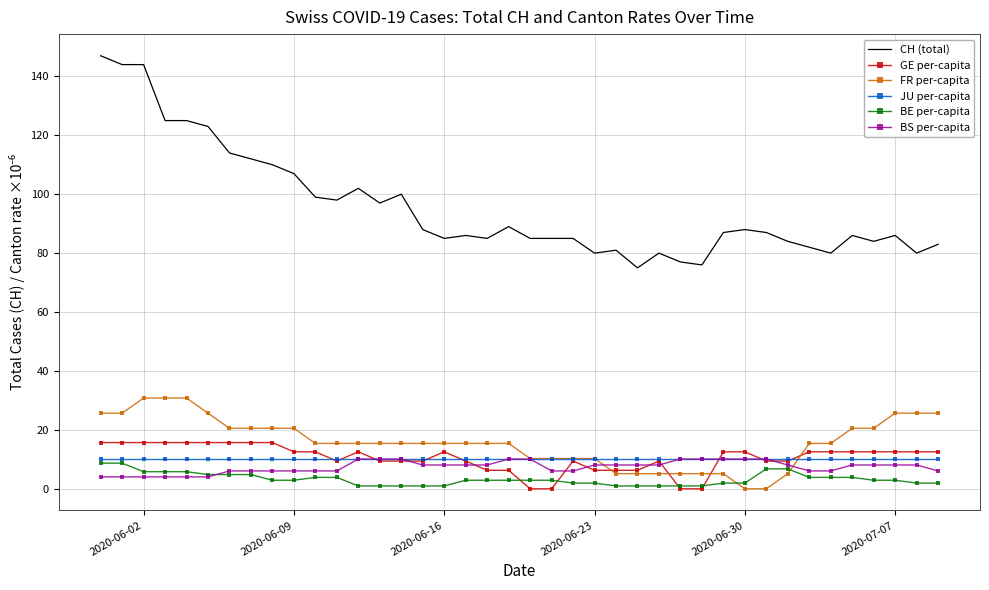

Which series has the largest total across all categories?

CH (total)